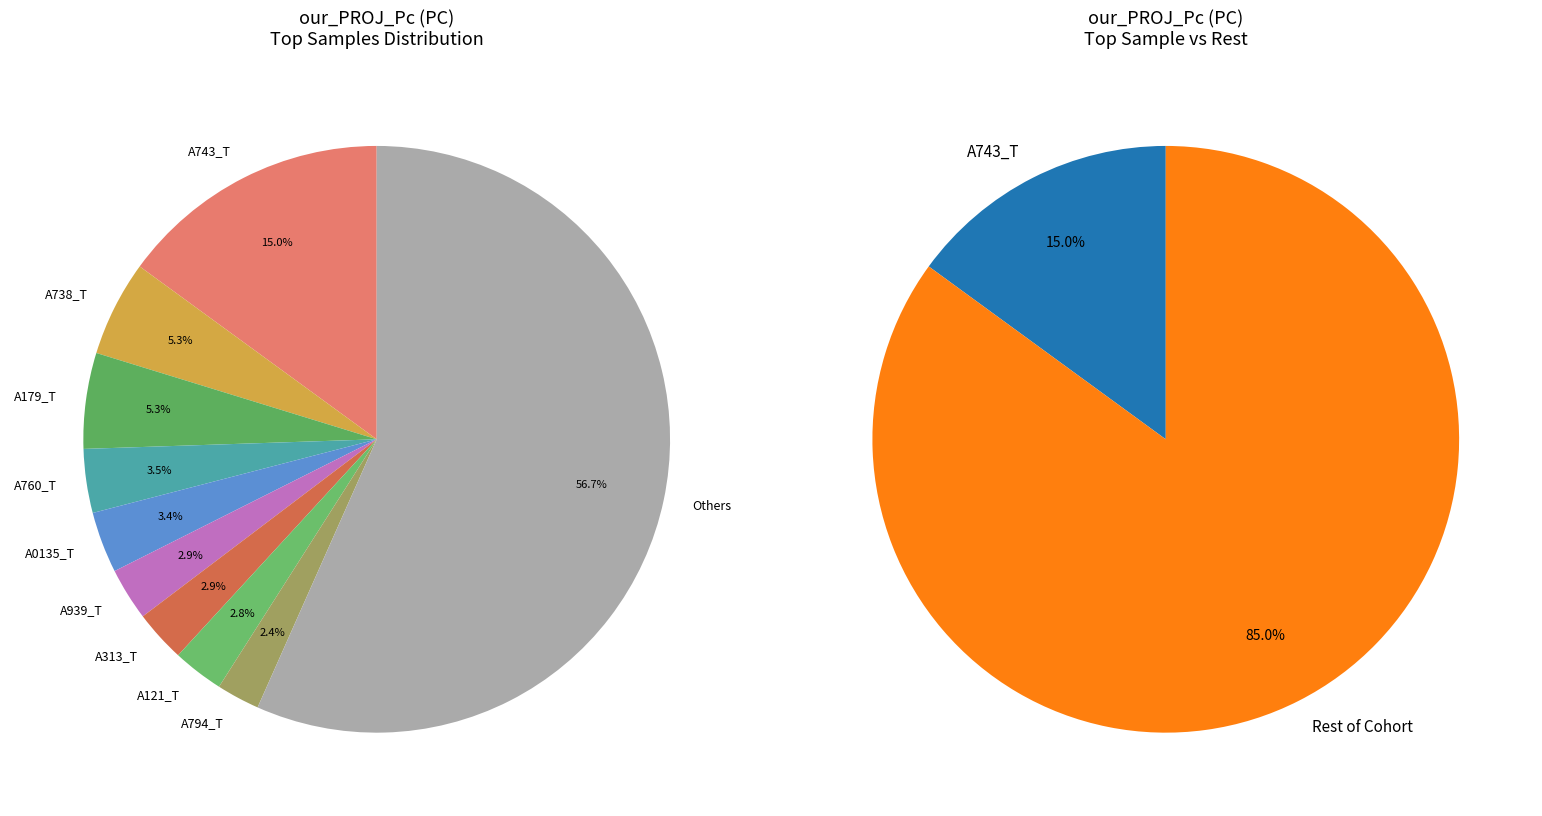

Is it true that A695_T is 1% of the pie?

False